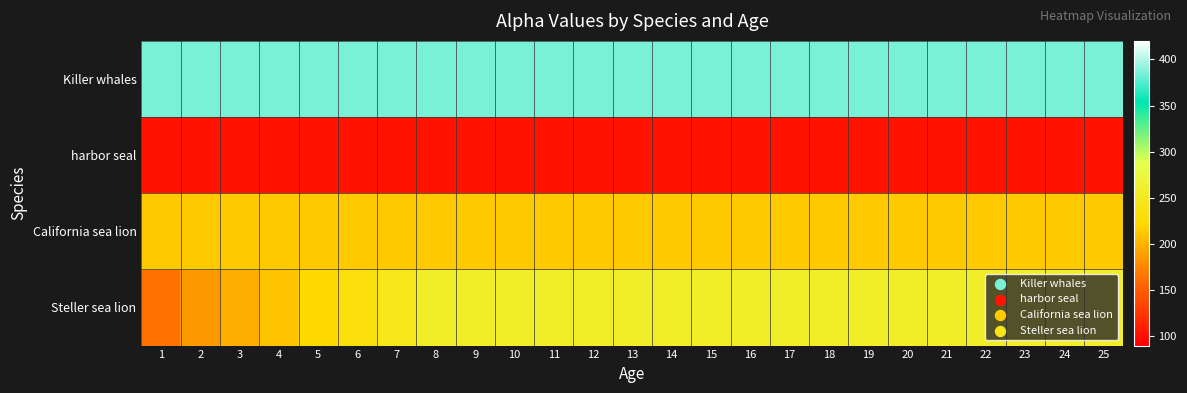

Which series has the widest spread of values?

Steller sea lion